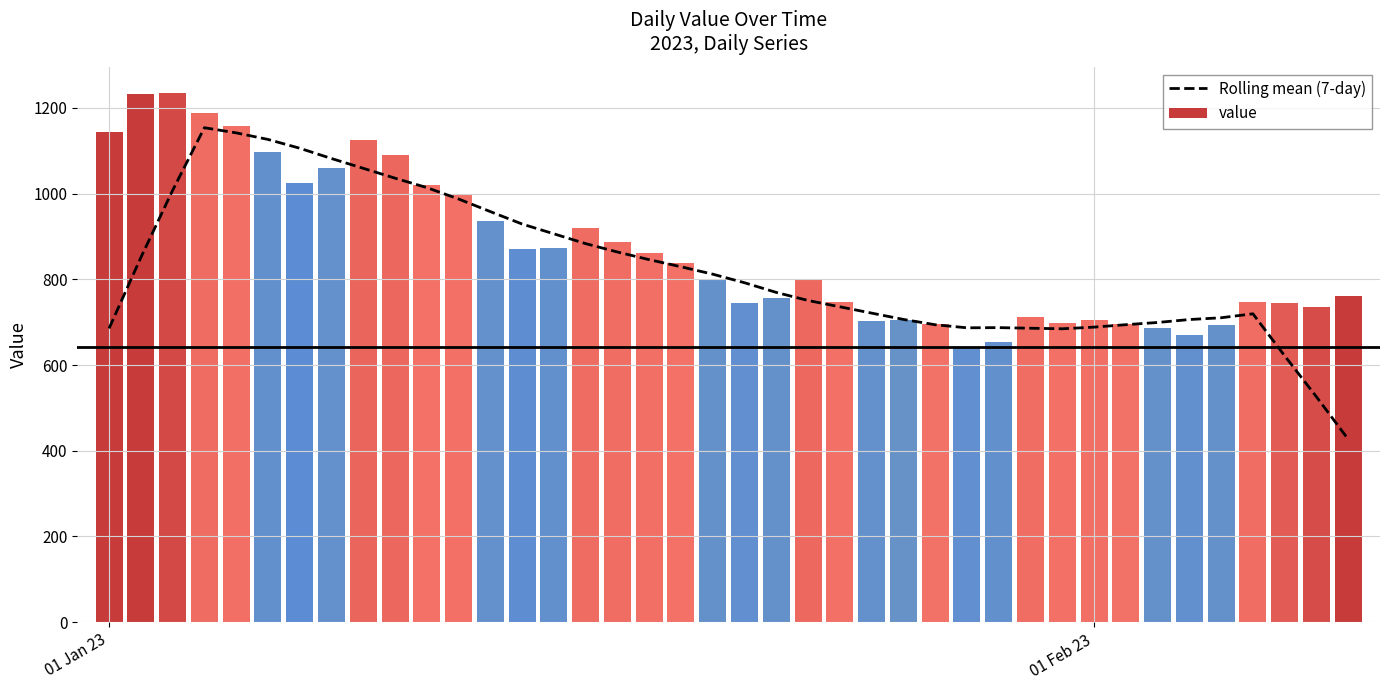

What position from the right is 26?

14